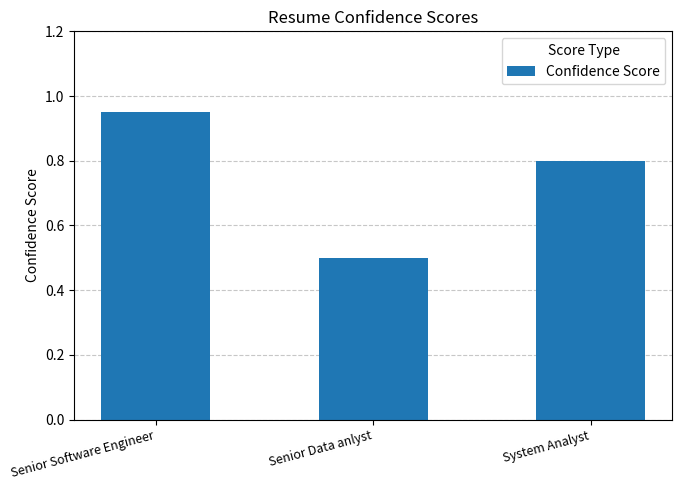

Rank the categories by value from highest to lowest.

Senior Software Engineer, System Analyst, Senior Data anlyst